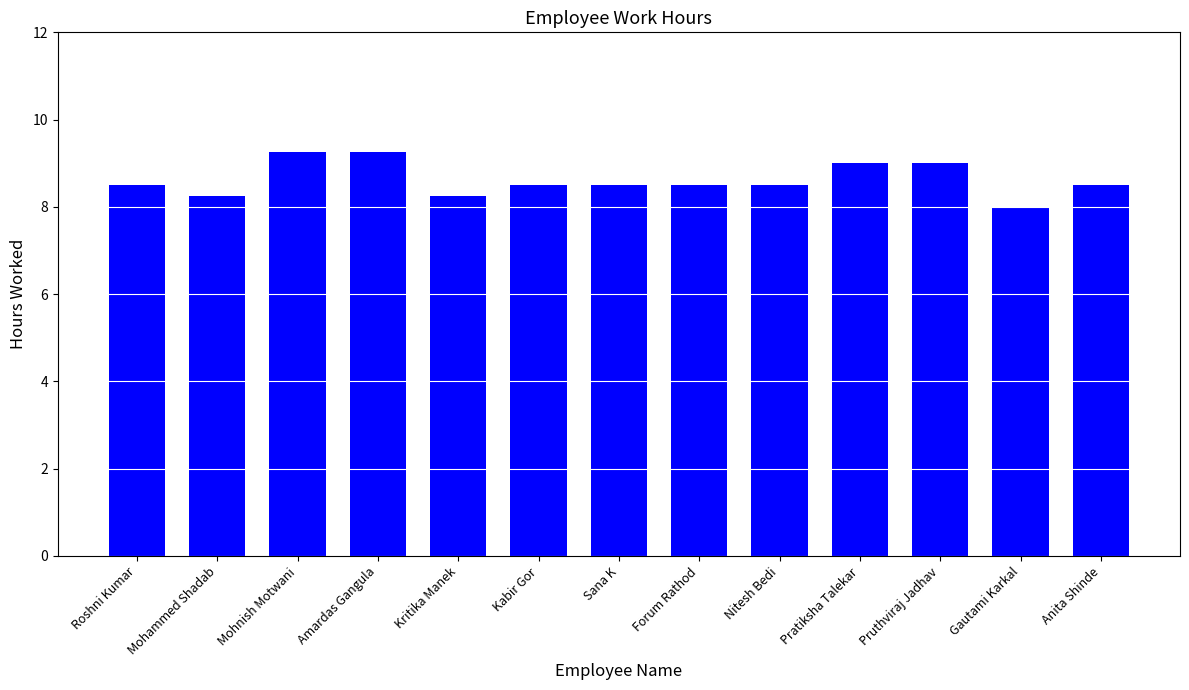

Between Pruthviraj Jadhav and Nitesh Bedi, which is larger?

Pruthviraj Jadhav